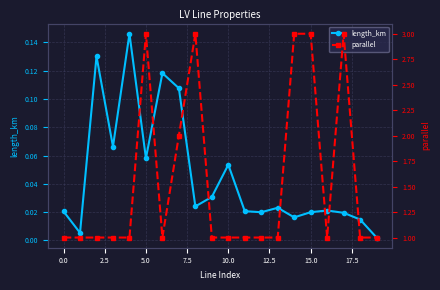

True or false: length_km has more than 1 interior local peaks.

True